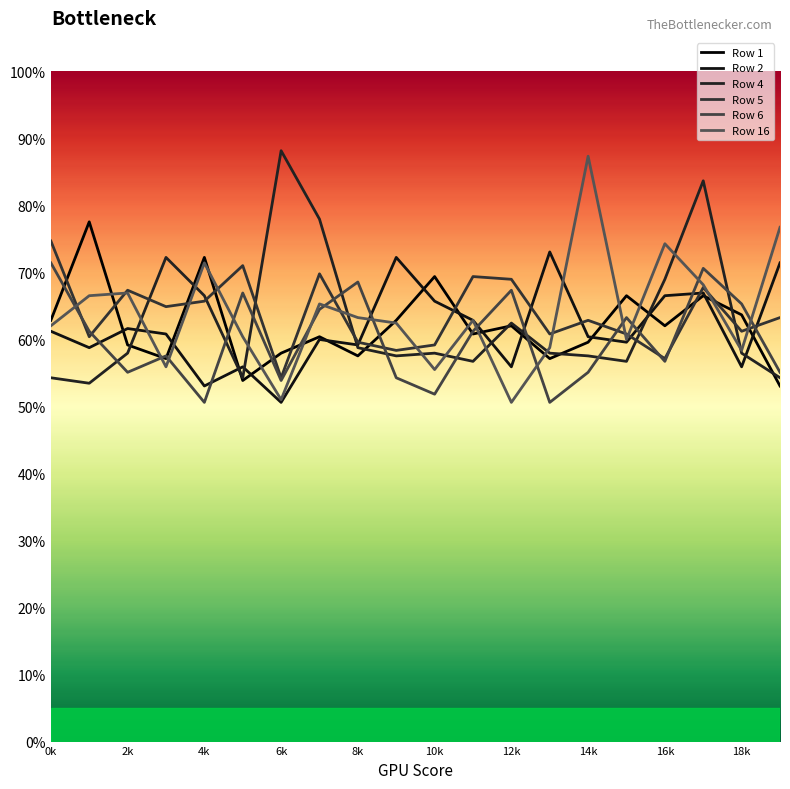

What is the label of the 17th point from the left?

16k